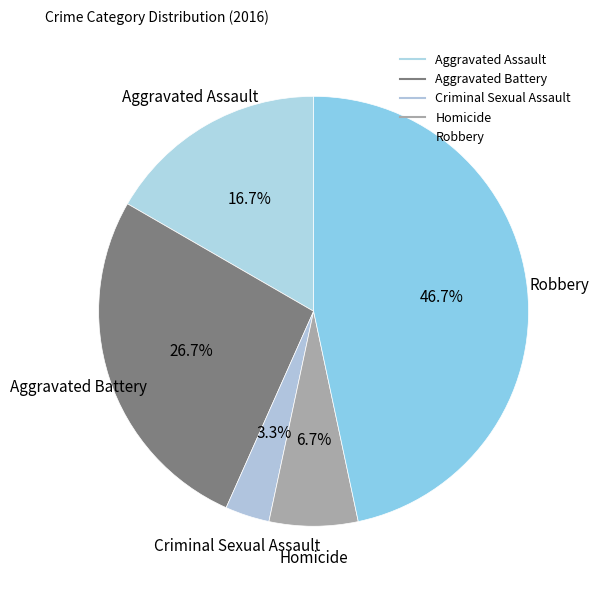

Does Aggravated Assault represent more than half of the total?

No